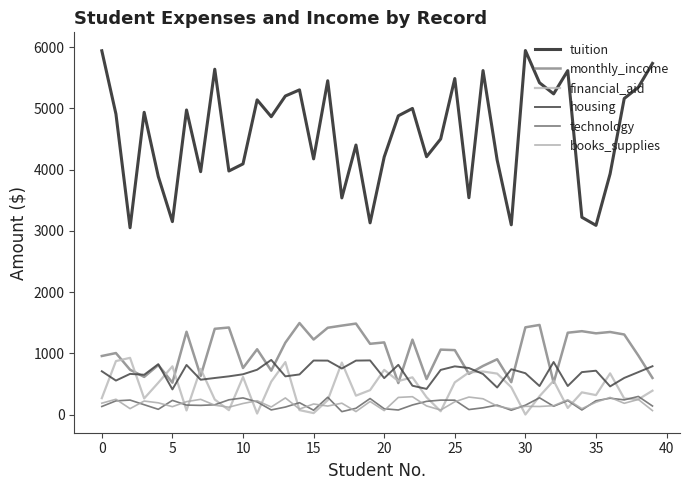

What is the difference between the maximum and minimum values in the financial_aid series?

925